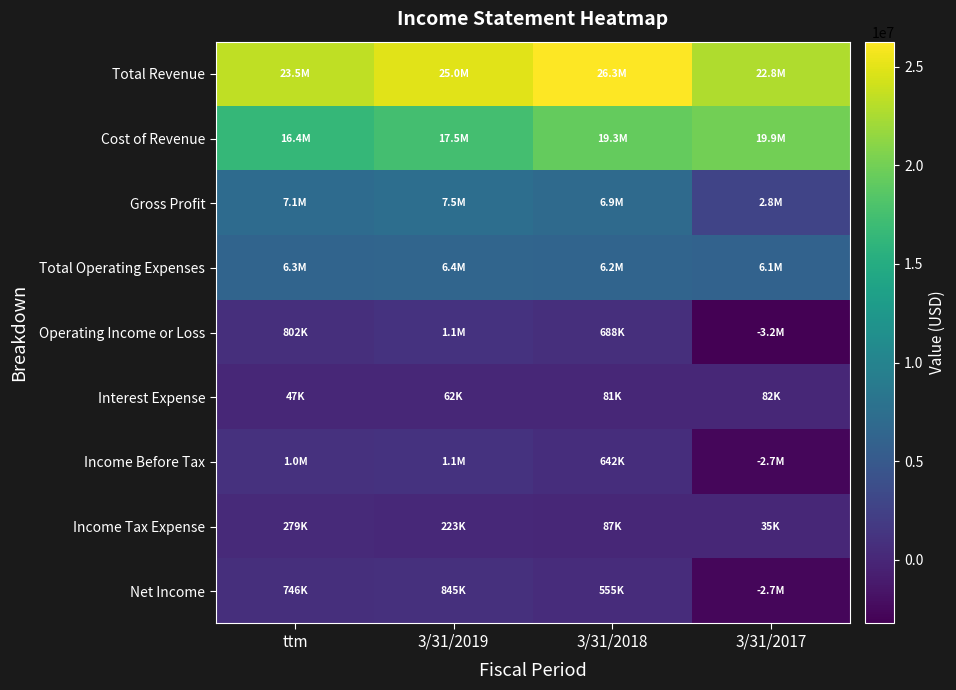

Reading right to left, list all the values displayed in this chart.

Total Revenue: 3/31/2017=22774000	3/31/2018=26275000	3/31/2019=24956000	ttm=23476000
Cost of Revenue: 3/31/2017=19941000	3/31/2018=19337000	3/31/2019=17473000	ttm=16372000
Gross Profit: 3/31/2017=2832000	3/31/2018=6938000	3/31/2019=7482000	ttm=7103000
Total Operating Expenses: 3/31/2017=6065000	3/31/2018=6250000	3/31/2019=6387000	ttm=6301000
Operating Income or Loss: 3/31/2017=-3232000	3/31/2018=688000	3/31/2019=1095000	ttm=802000
Interest Expense: 3/31/2017=82000	3/31/2018=81000	3/31/2019=62000	ttm=47000
Income Before Tax: 3/31/2017=-2703000	3/31/2018=642000	3/31/2019=1068000	ttm=1025000
Income Tax Expense: 3/31/2017=35000	3/31/2018=87000	3/31/2019=223000	ttm=279000
Net Income: 3/31/2017=-2738000	3/31/2018=555000	3/31/2019=845000	ttm=746000